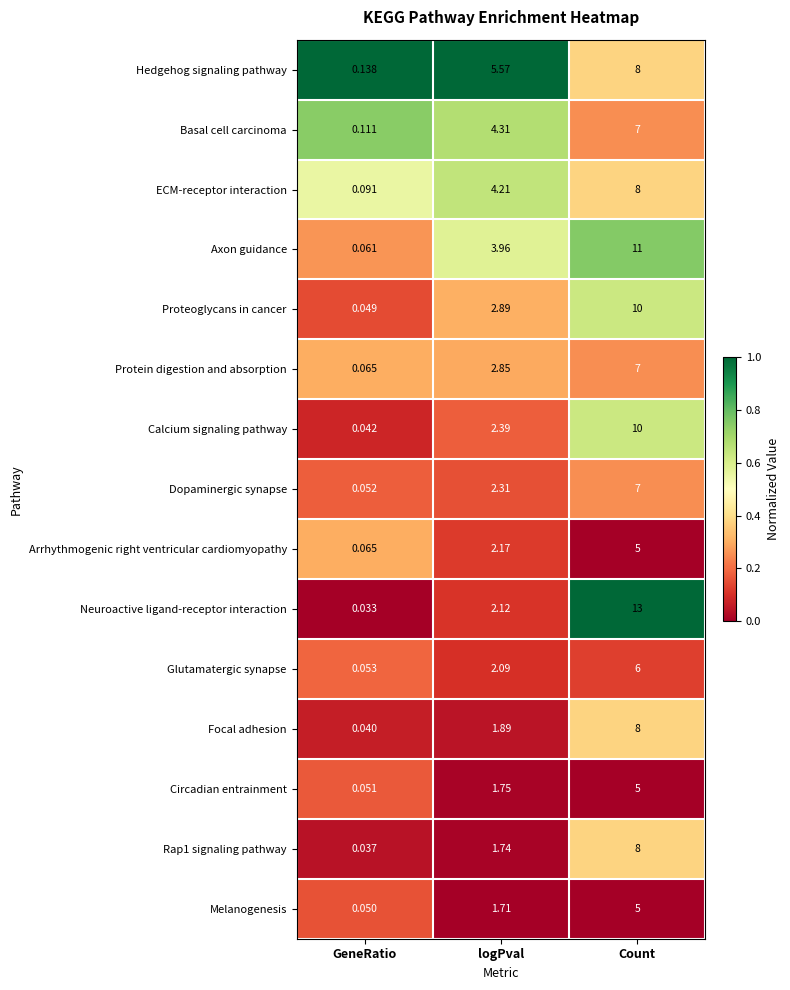

Which series has the largest total across all categories?

Neuroactive ligand-receptor interaction